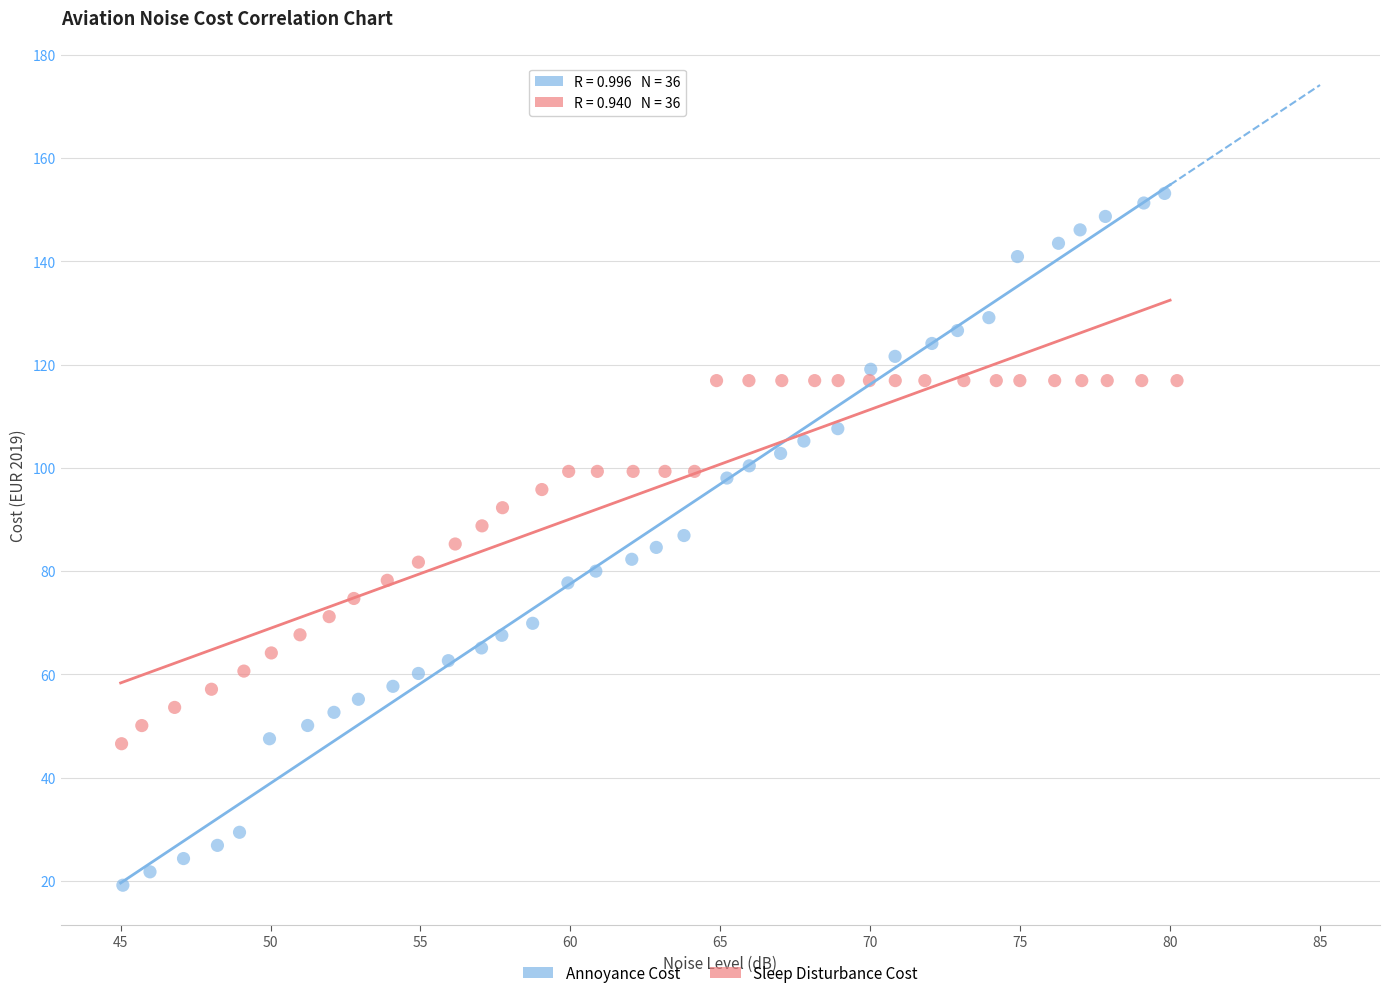

What are all the series names shown in the legend?

Annoyance Cost, Sleep Disturbance Cost